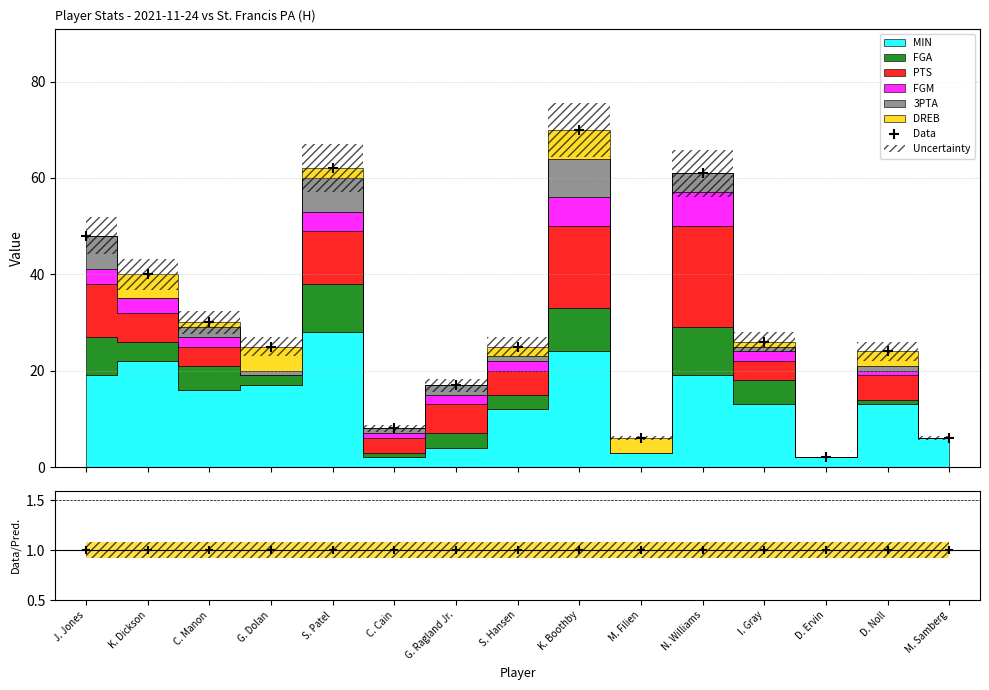

What is the smallest value displayed?

2